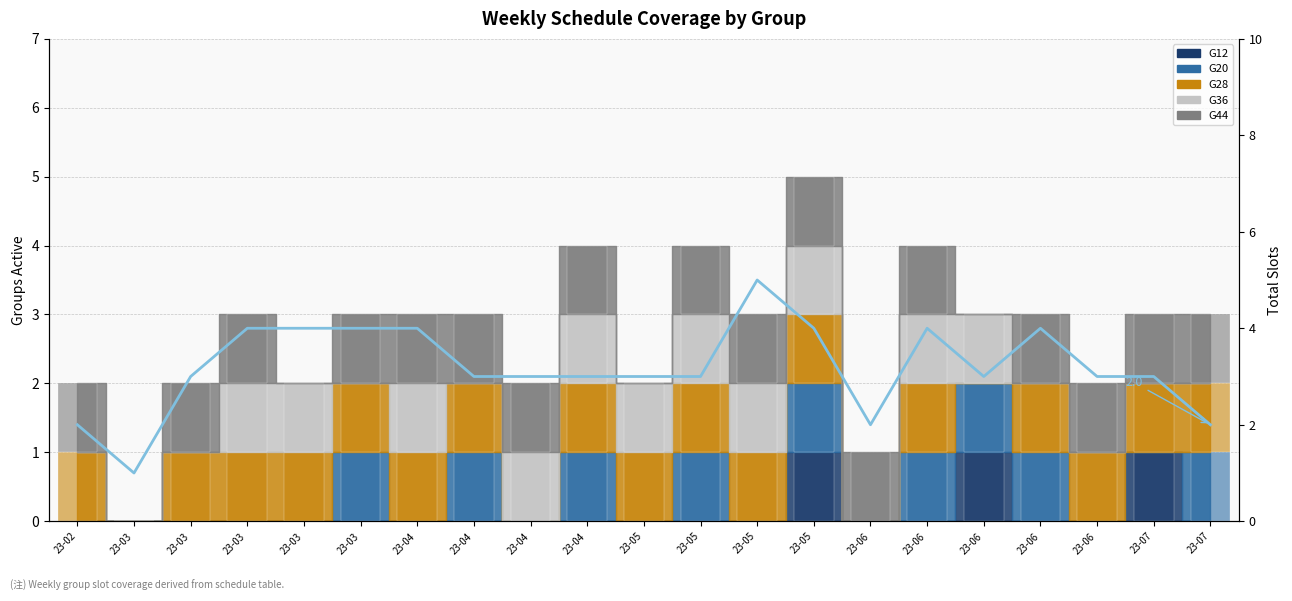

Reading left to right, what are all the values shown in this chart?

2	1	3	4	4	4	4	3	3	3	3	3	5	4	2	4	3	4	3	3	2